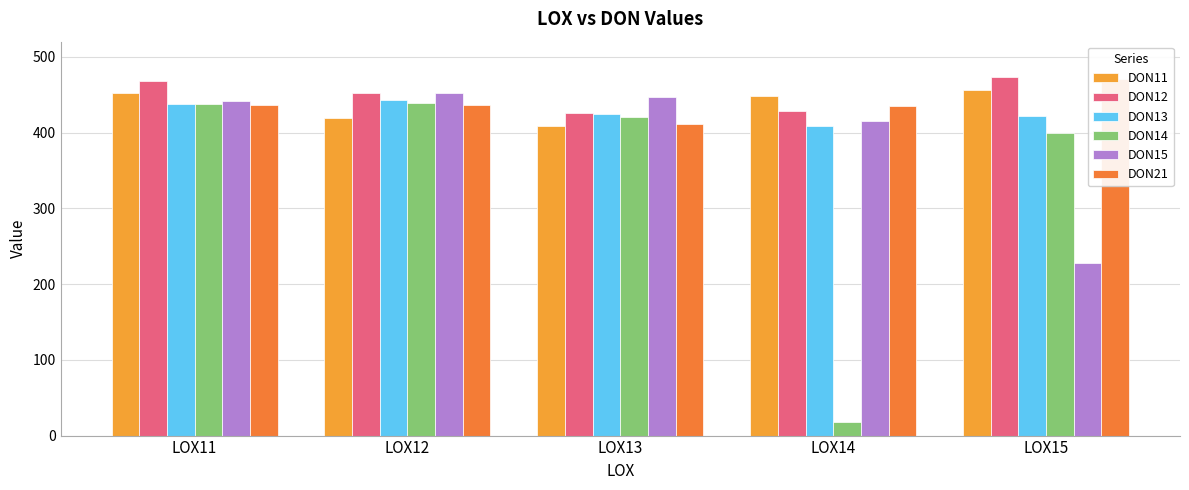

List the series in order of their peak value, highest first.

DON12, DON21, DON11, DON15, DON13, DON14